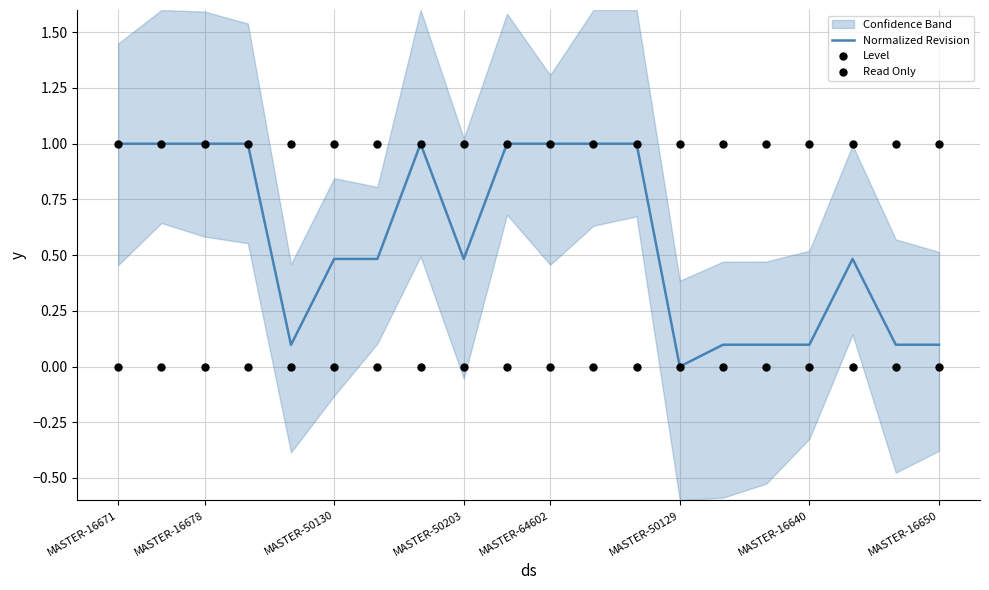

At how many categories does at least one series exceed 0?

20